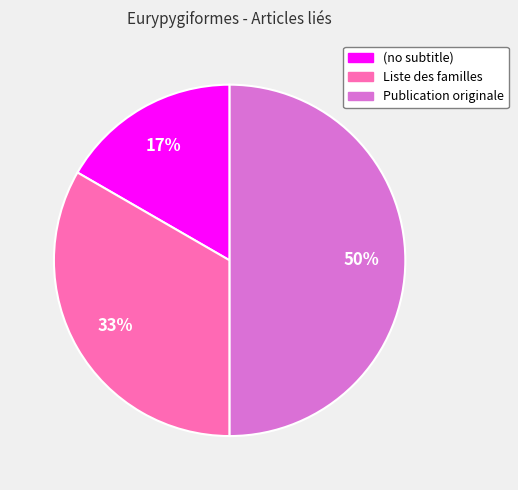

Combined, do Publication originale and (no subtitle) account for over 50%?

Yes